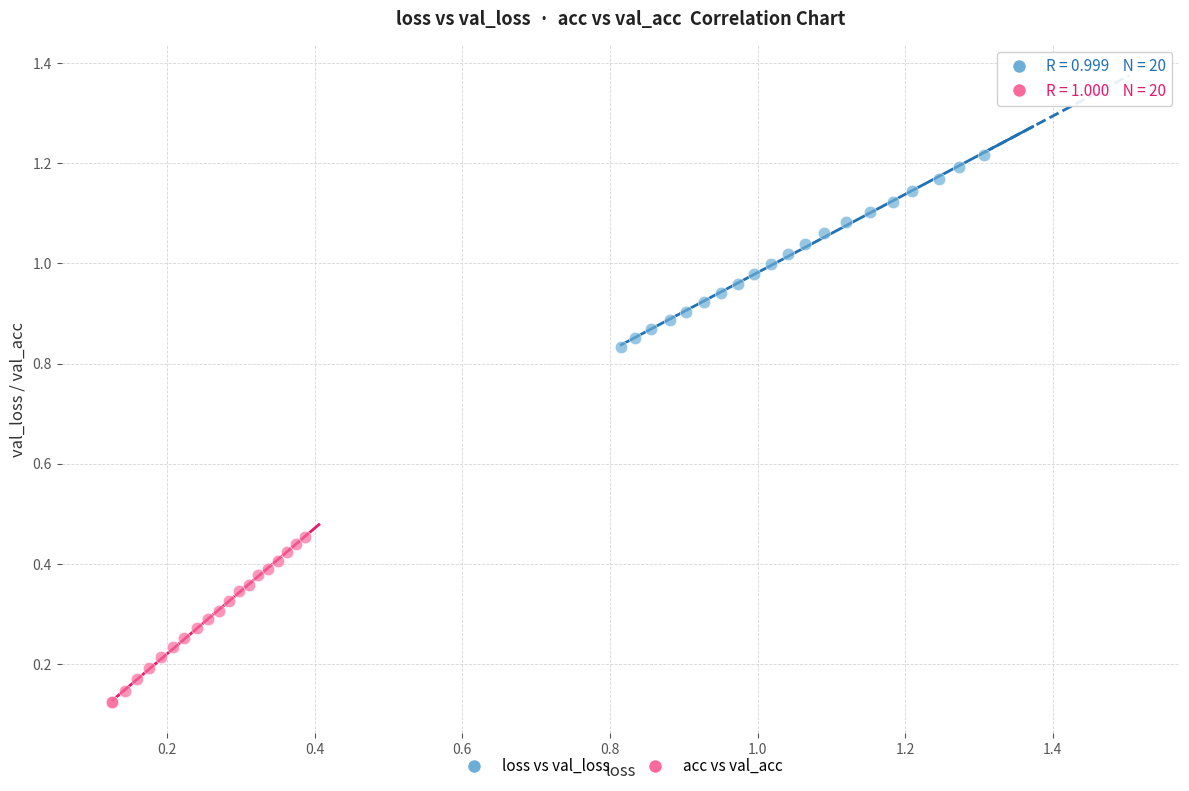

Which series reaches the minimum Y coordinate?

acc vs val_acc